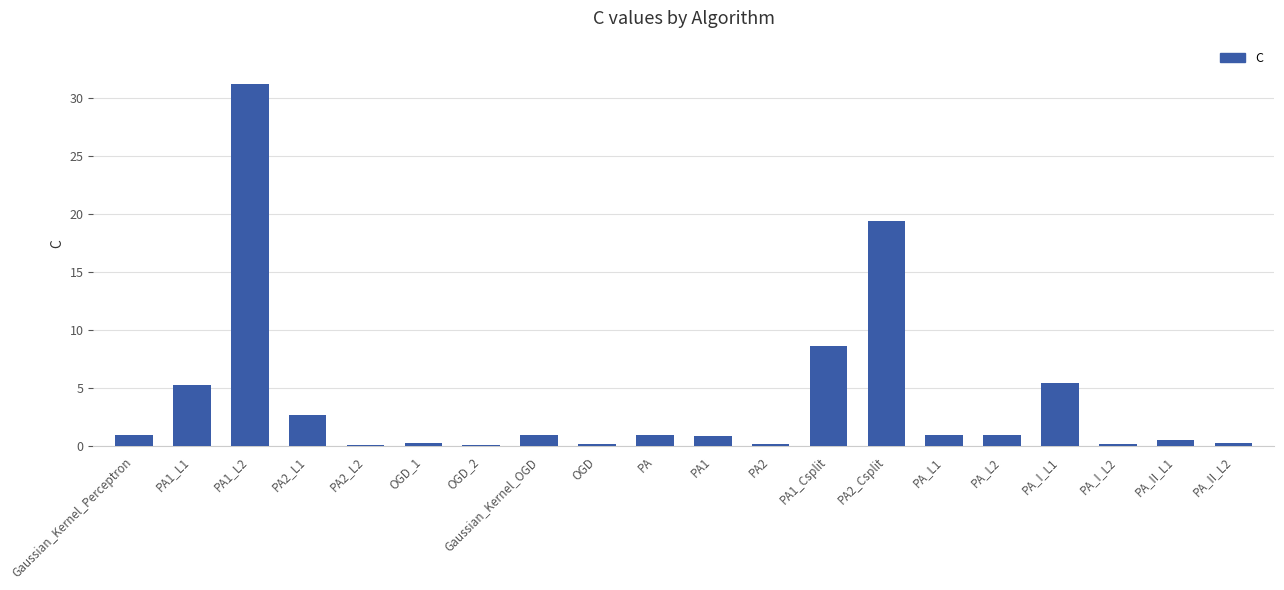

Between Gaussian_Kernel_OGD and PA1_Csplit, which is larger?

PA1_Csplit